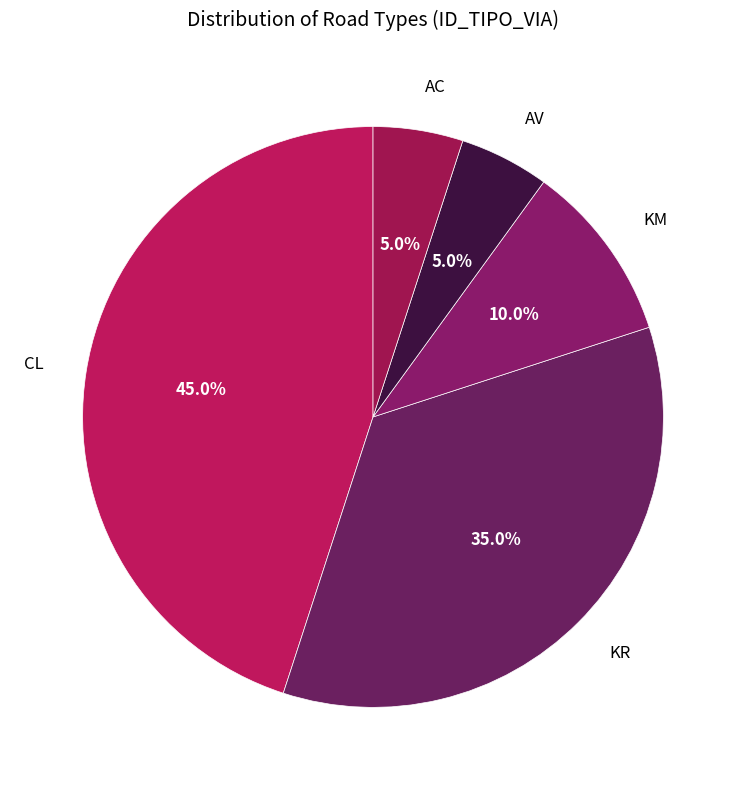

True or false: KR accounts for 45% of the total.

False